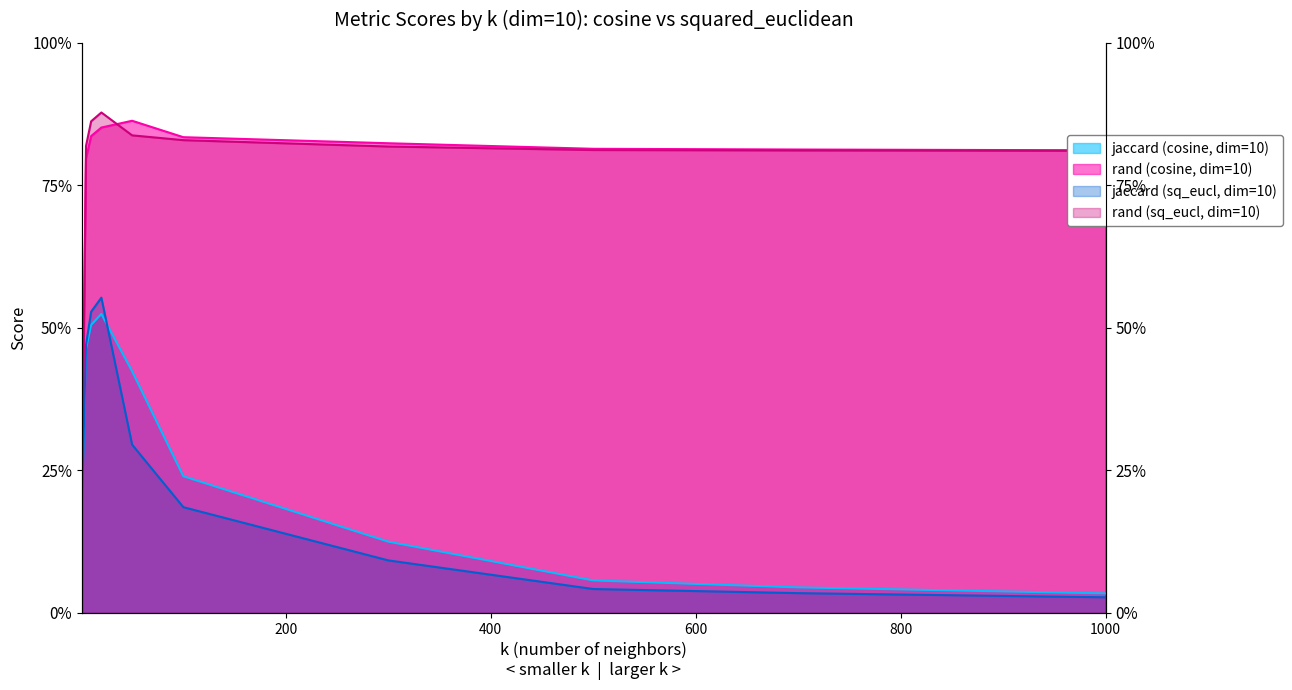

What is the difference between the highest and lowest values at 300?

0.7